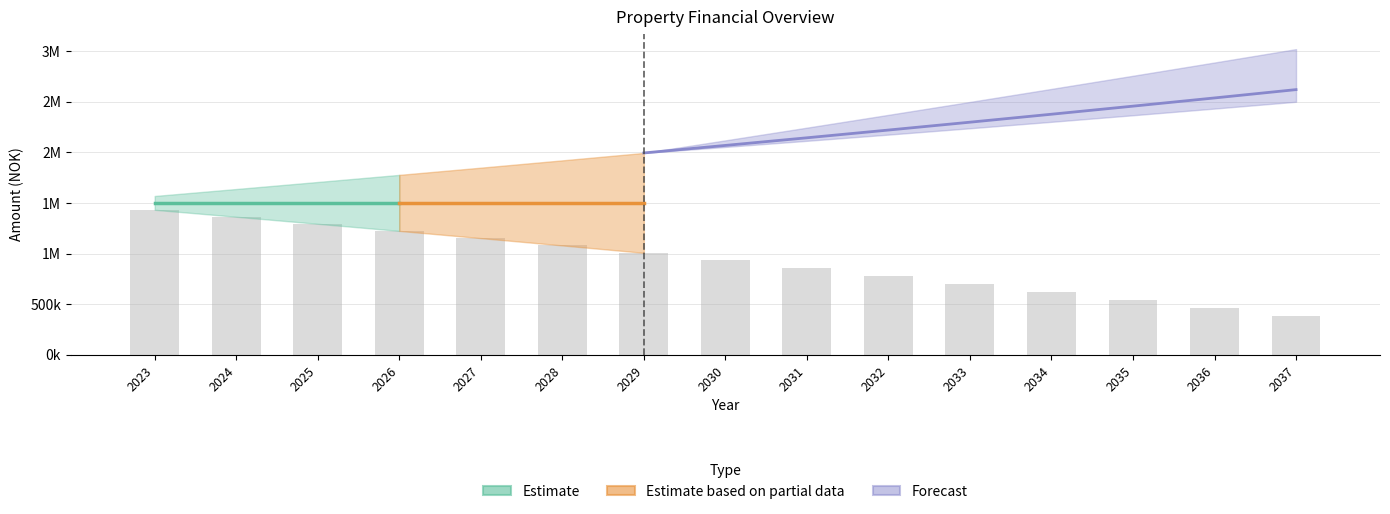

Rank the categories by value from highest to lowest.

2023, 2024, 2025, 2026, 2027, 2028, 2029, 2030, 2031, 2032, 2033, 2034, 2035, 2036, 2037